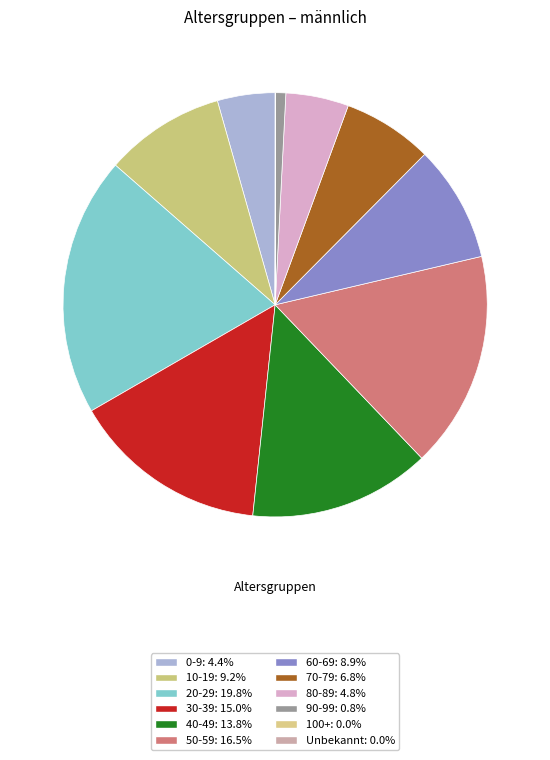

Does 0-9 account for over 50% of the chart?

No